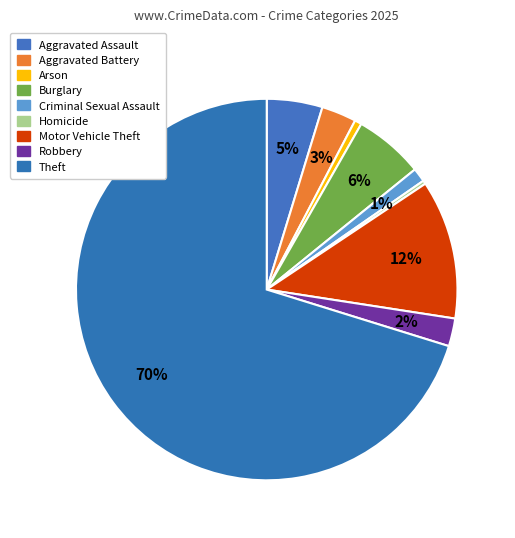

To the nearest percent, what percentage of the pie is Arson?

1%